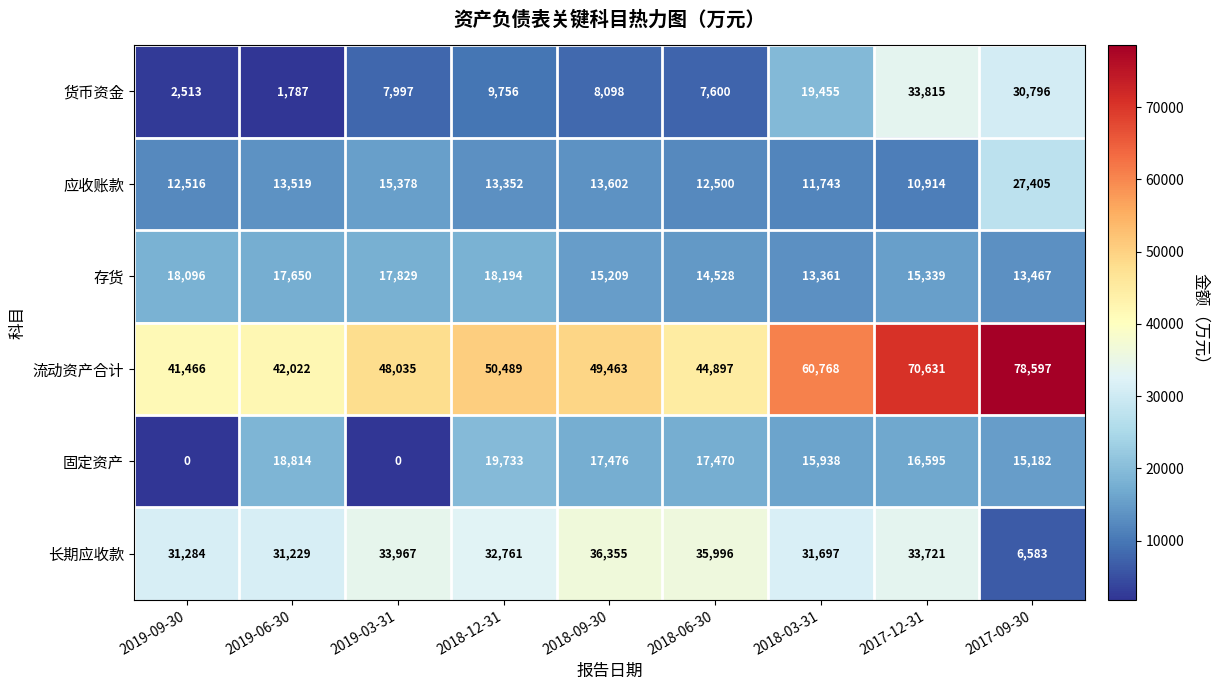

The value of 应收账款 at 2018-09-30 is 13602. True or false?

True